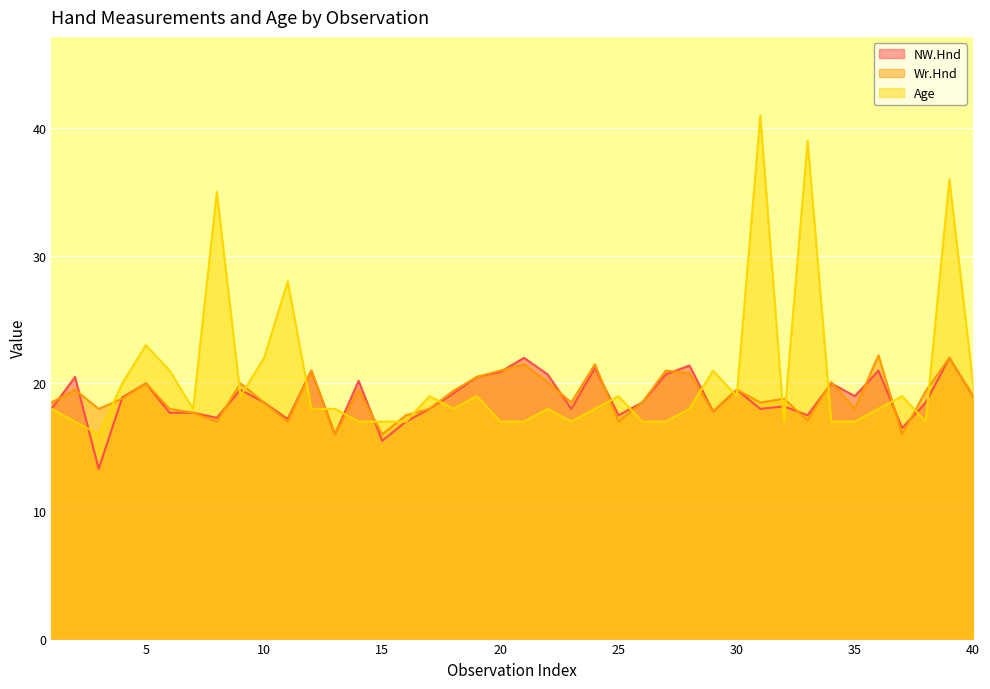

What is the minimum value for Age?

16.0